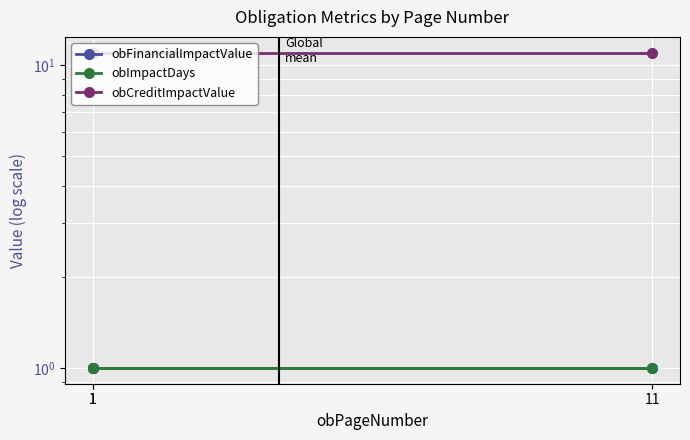

Which has a higher value, 11 or 1?

11